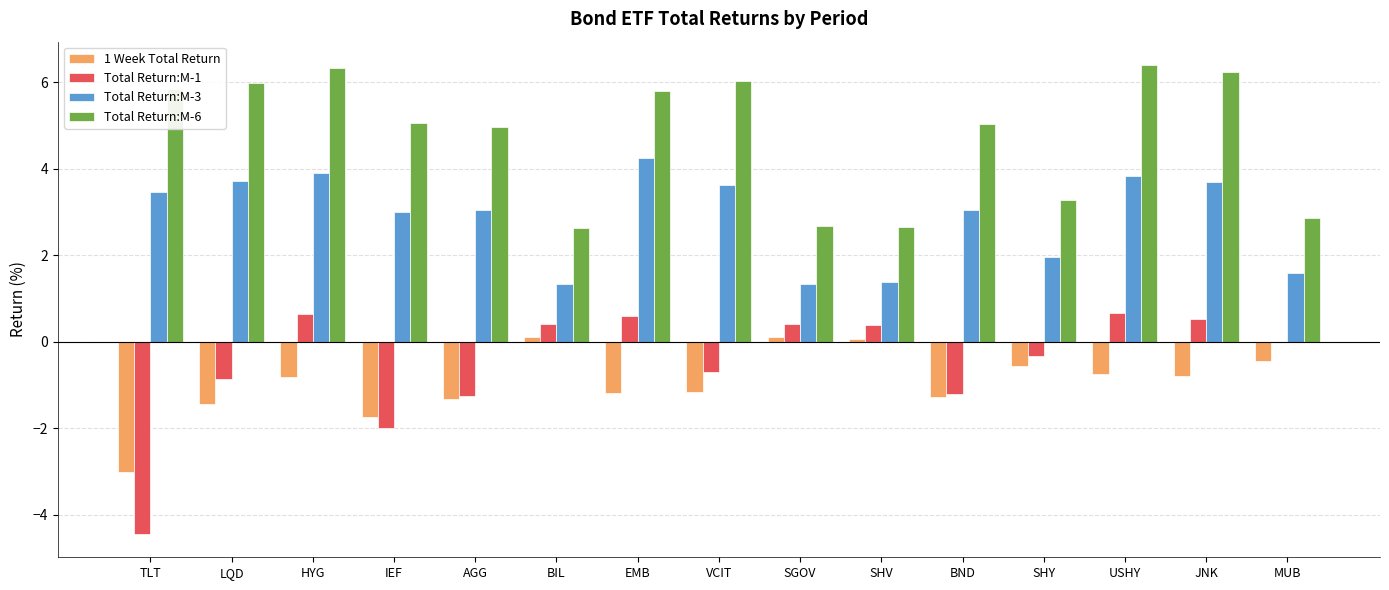

The Total Return:M-6 series shows 3.7 at BIL. True or false?

False